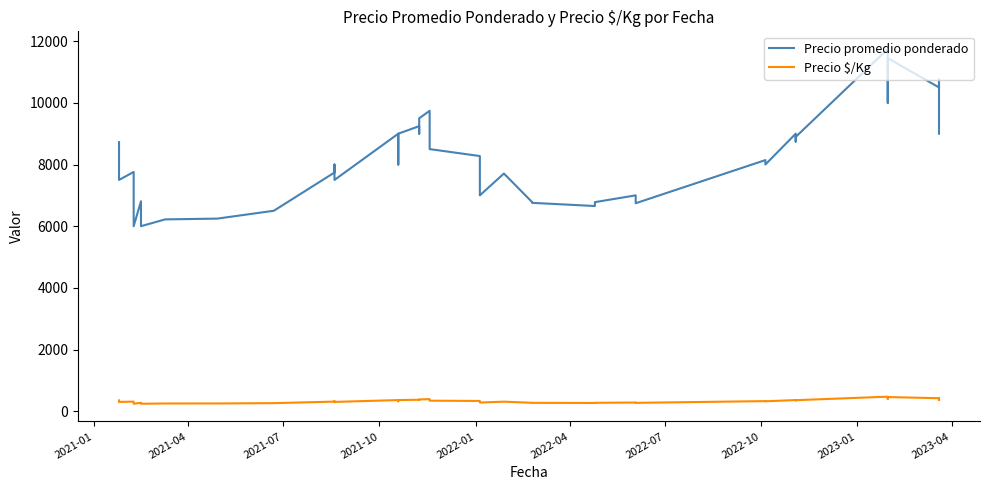

How many lines are shown in the chart?

2